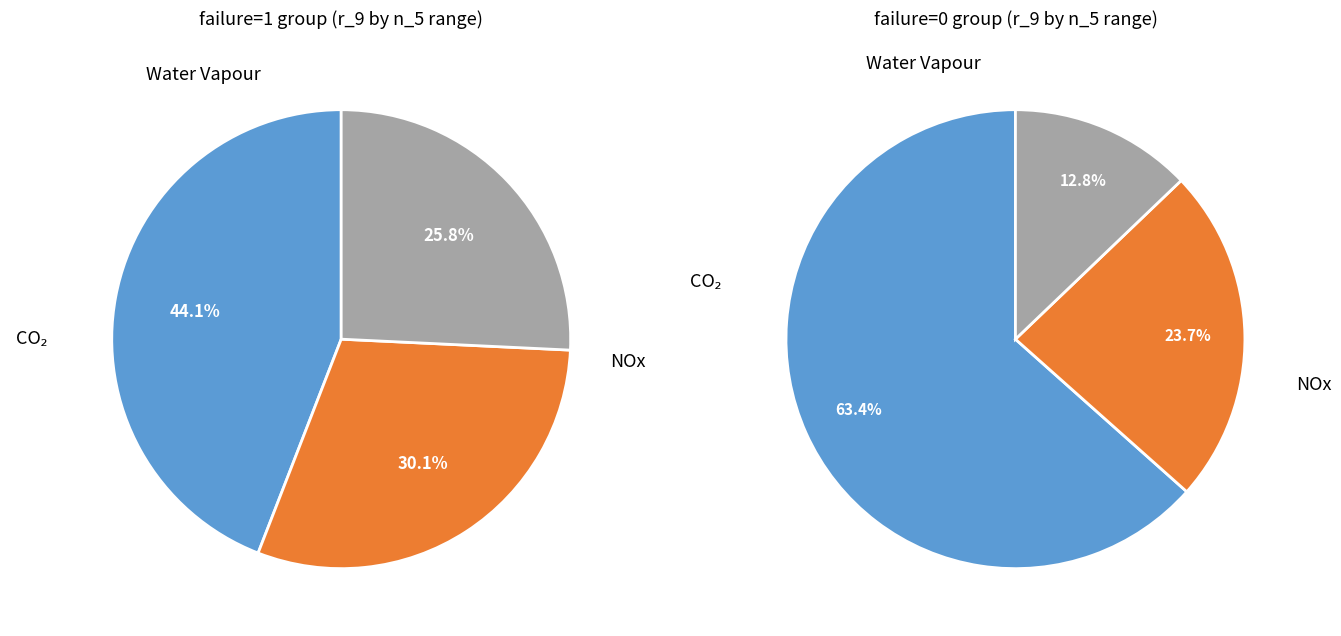

Does 100 represent more than half of the total?

No